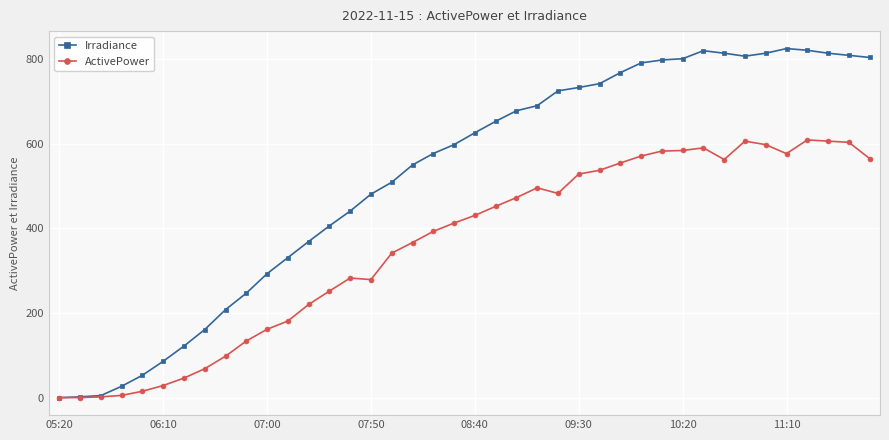

What is the value of the Irradiance point at the 28th from the left?

768.0